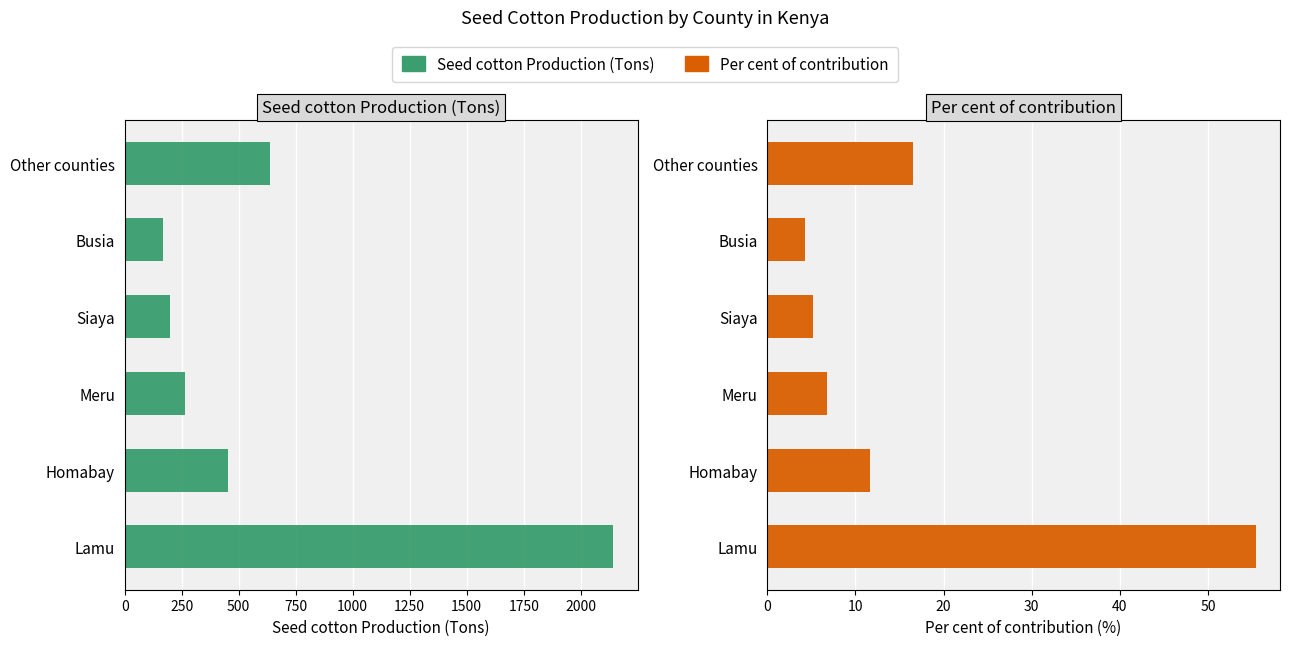

What is the value of the Seed cotton Production (Tons) bar at the 1st from the left?

2142.0